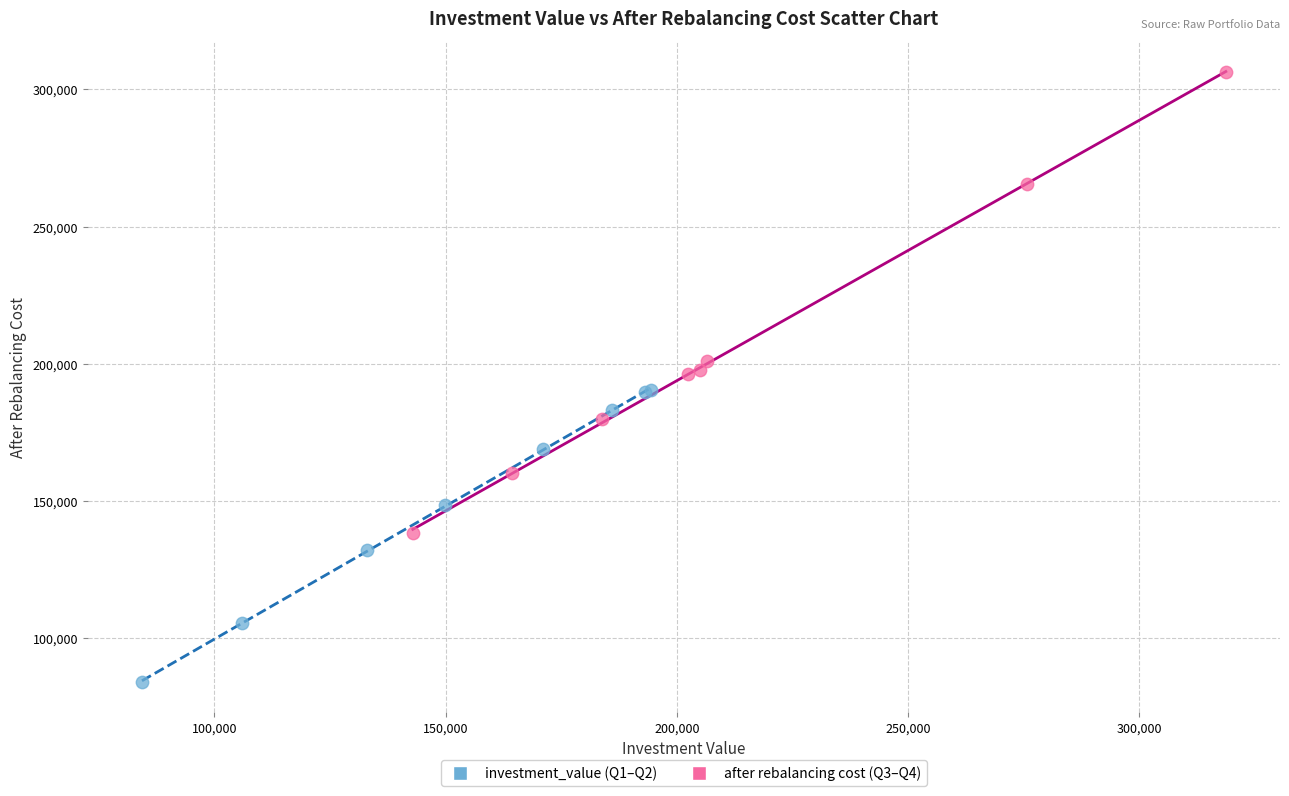

Which series reaches the minimum Y coordinate?

investment_value (Q1–Q2)